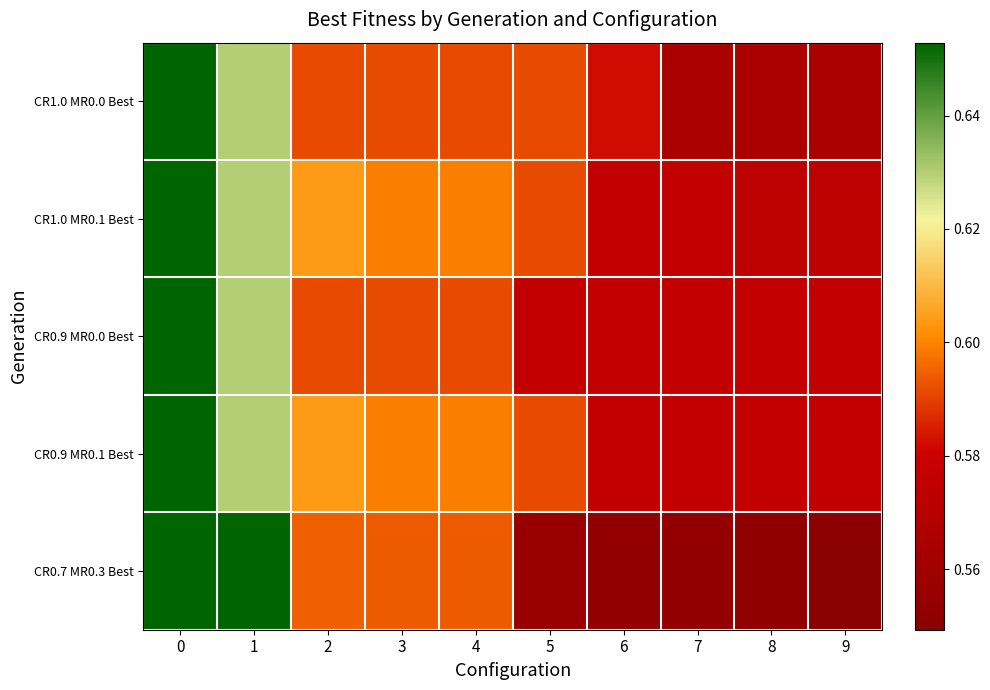

Reading right to left, extract all data points from this chart.

CR1.0 MR0.0 Best: 9=0.6	8=0.6	7=0.6	6=0.6	5=0.6	4=0.6	3=0.6	2=0.6	1=0.6	0=0.7
CR1.0 MR0.1 Best: 9=0.6	8=0.6	7=0.6	6=0.6	5=0.6	4=0.6	3=0.6	2=0.6	1=0.6	0=0.7
CR0.9 MR0.0 Best: 9=0.6	8=0.6	7=0.6	6=0.6	5=0.6	4=0.6	3=0.6	2=0.6	1=0.6	0=0.7
CR0.9 MR0.1 Best: 9=0.6	8=0.6	7=0.6	6=0.6	5=0.6	4=0.6	3=0.6	2=0.6	1=0.6	0=0.7
CR0.7 MR0.3 Best: 9=0.5	8=0.6	7=0.6	6=0.6	5=0.6	4=0.6	3=0.6	2=0.6	1=0.7	0=0.7